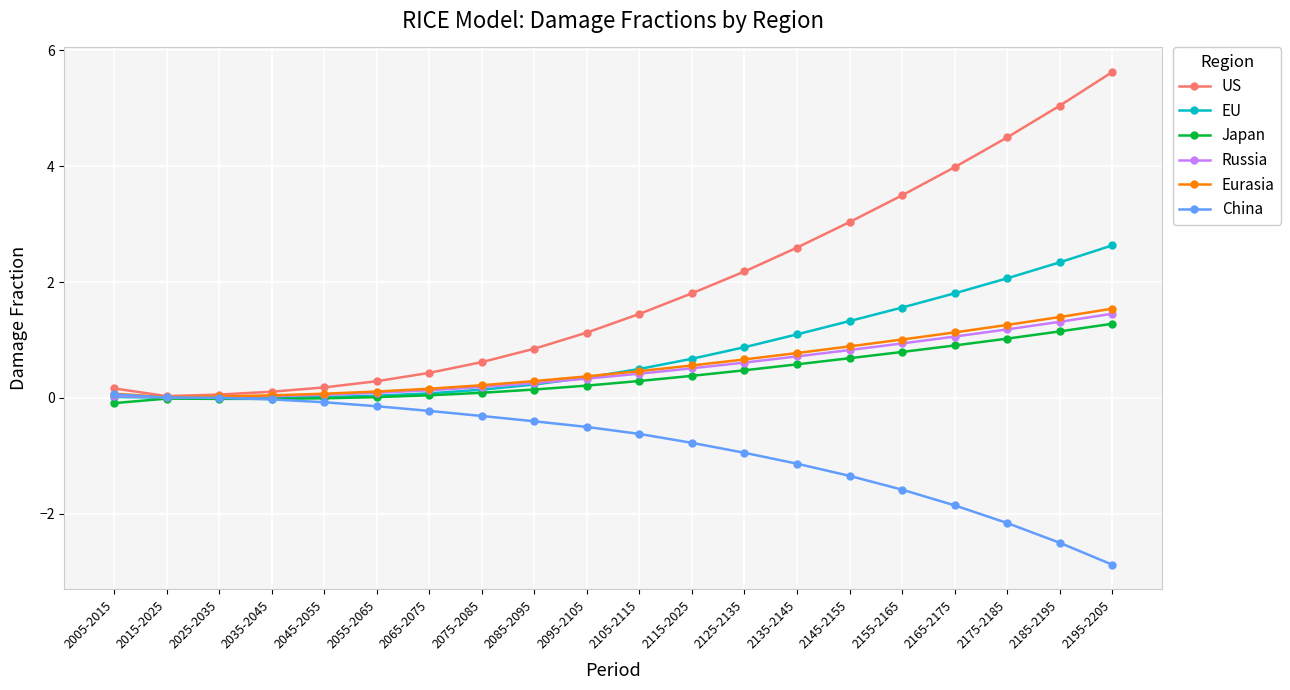

At how many categories does at least one series exceed 2?

8